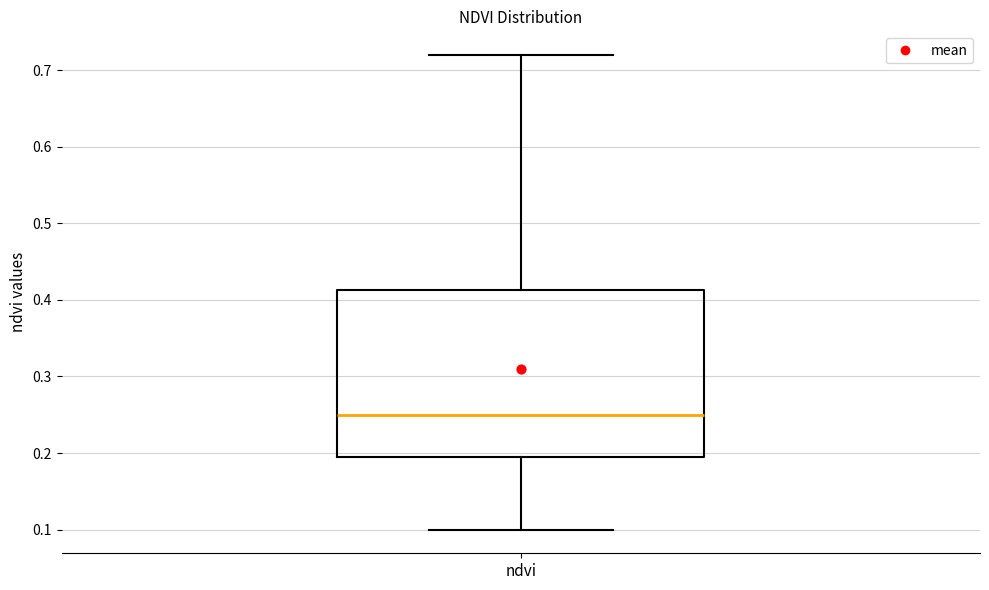

Transcribe this box plot: give where the median line is, the range the box spans, and where the two whiskers end, as read against the y-axis. The values are not printed on the chart, so give them approximately, as read against the axis.

median 0.25, box 0.20 to 0.41, whiskers 0.10 to 0.72